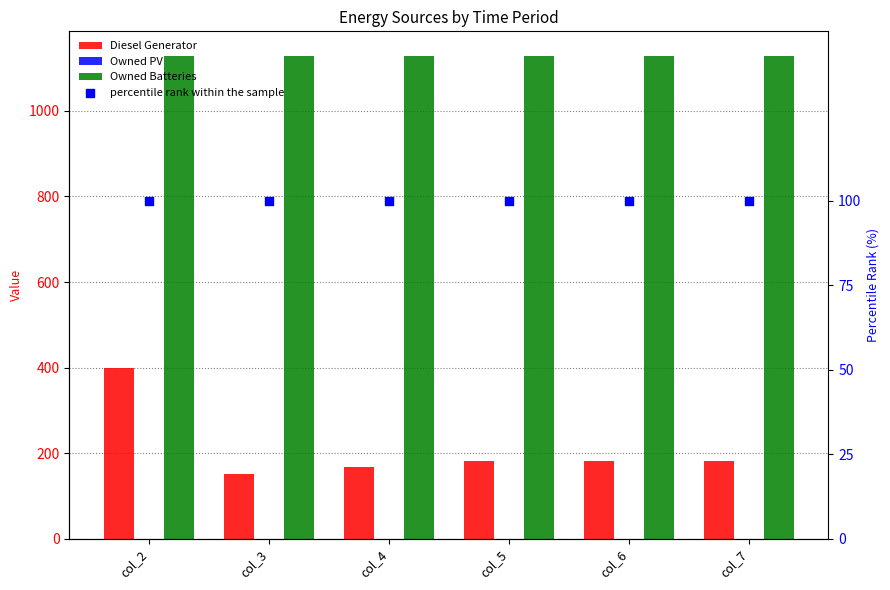

What is the total value across all series at col_7?

1410